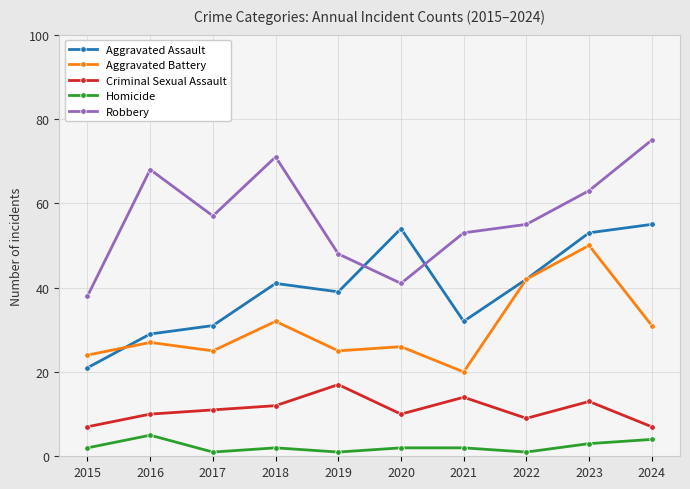

Reading left to right, list all the values displayed in this chart.

Aggravated Assault: 21	29	31	41	39	54	32	42	53	55
Aggravated Battery: 24	27	25	32	25	26	20	42	50	31
Criminal Sexual Assault: 7	10	11	12	17	10	14	9	13	7
Homicide: 2	5	1	2	1	2	2	1	3	4
Robbery: 38	68	57	71	48	41	53	55	63	75